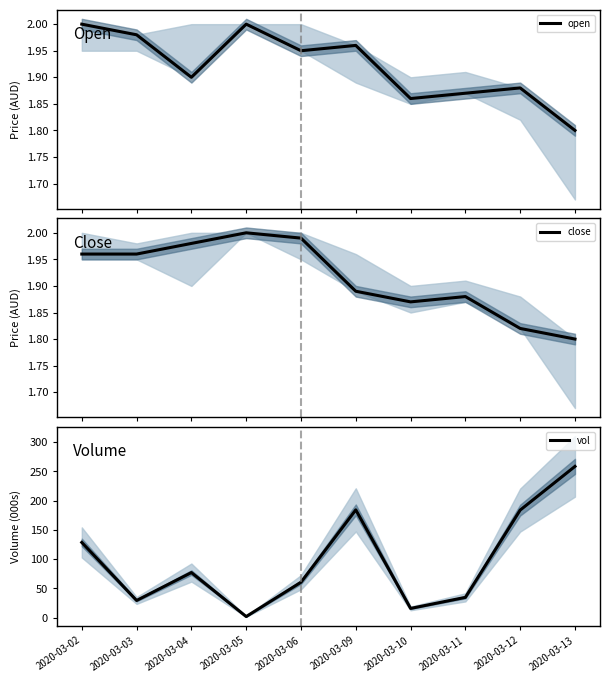

Between 2020-03-10 and 2020-03-03, which is larger?

2020-03-03